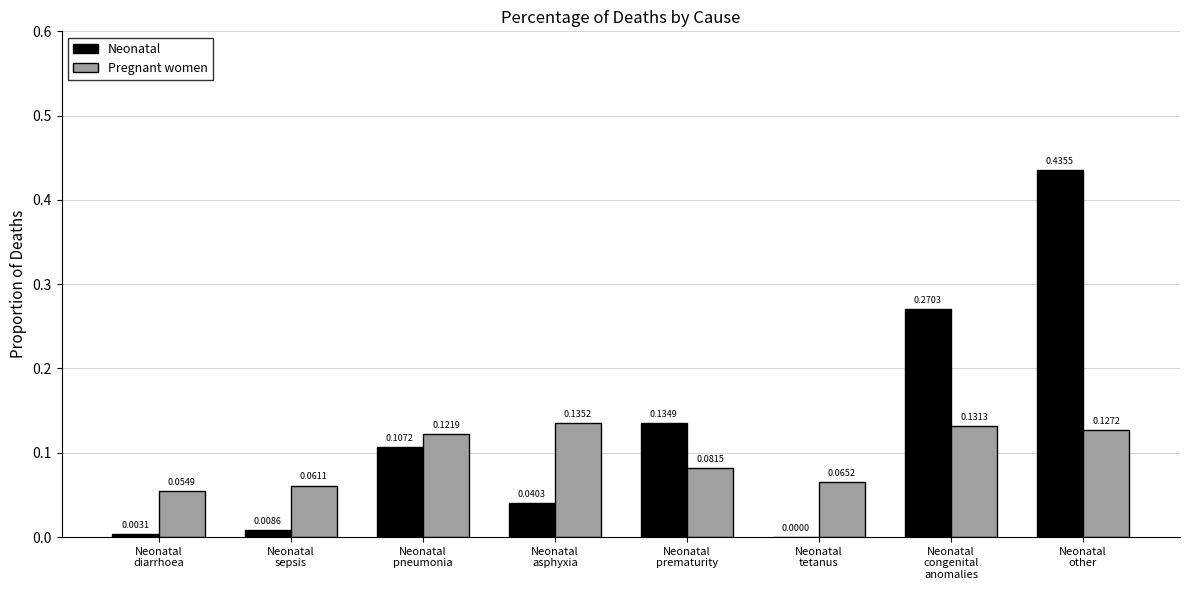

Which series has the largest total across all categories?

Neonatal